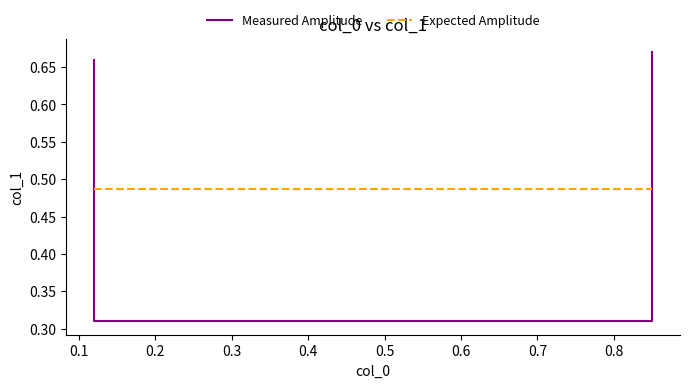

What are all the series names shown in the legend?

Measured Amplitude, Expected Amplitude